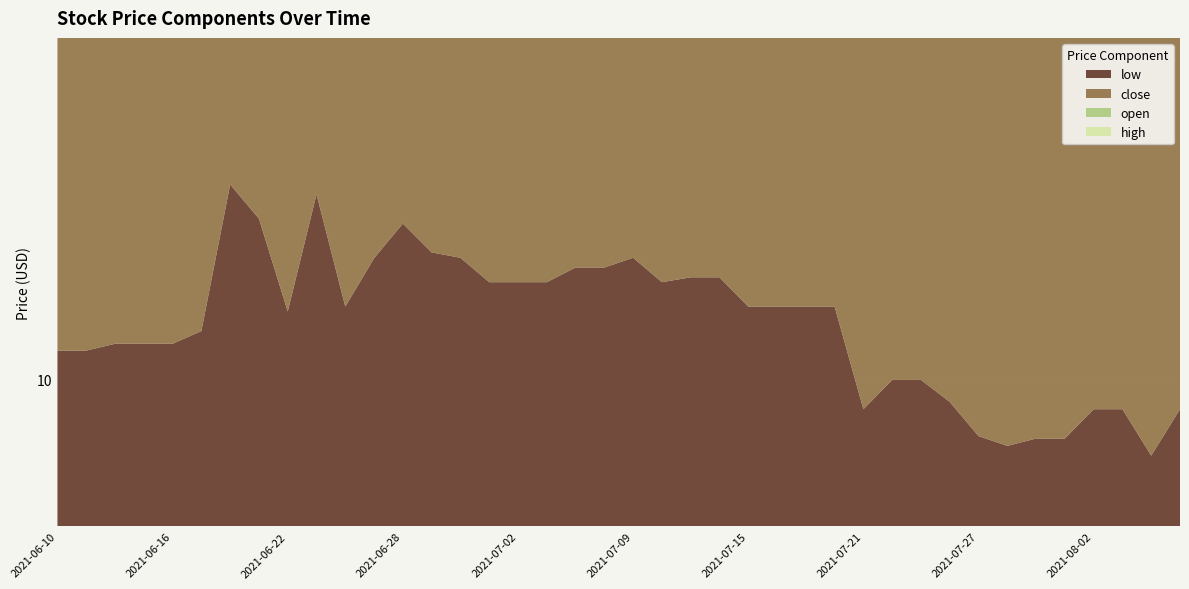

Reading left to right, list all the values displayed in this chart.

low: 10.1	10.1	10.1	10.1	10.1	10.1	10.4	10.3	10.1	10.4	10.2	10.2	10.3	10.3	10.2	10.2	10.2	10.2	10.2	10.2	10.2	10.2	10.2	10.2	10.2	10.2	10.2	10.2	9.9	10.0	10.0	10.0	9.9	9.9	9.9	9.9	9.9	9.9	9.8	9.9
close: 10.1	10.1	10.1	10.1	10.1	10.2	10.4	10.3	10.3	10.4	10.3	10.3	10.3	10.3	10.3	10.2	10.2	10.2	10.2	10.2	10.3	10.2	10.2	10.2	10.2	10.2	10.2	10.2	10.0	10.0	10.0	10.0	9.9	9.9	10.0	9.9	9.9	9.9	9.9	9.9
open: 10.1	10.1	10.1	10.1	10.1	10.1	10.4	10.3	10.2	10.4	10.2	10.2	10.3	10.3	10.3	10.2	10.2	10.2	10.2	10.2	10.2	10.3	10.2	10.2	10.2	10.2	10.2	10.2	10.1	10.0	10.0	10.0	10.0	9.9	9.9	9.9	9.9	9.9	10.0	9.9
high: 10.1	10.1	10.1	10.1	10.1	10.3	10.5	10.4	10.3	10.4	10.3	10.3	10.3	10.3	10.3	10.3	10.2	10.2	10.2	10.2	10.4	10.3	10.2	10.2	10.2	10.2	10.2	10.2	10.1	10.0	10.0	10.0	10.0	10.0	10.0	9.9	9.9	9.9	10.0	9.9